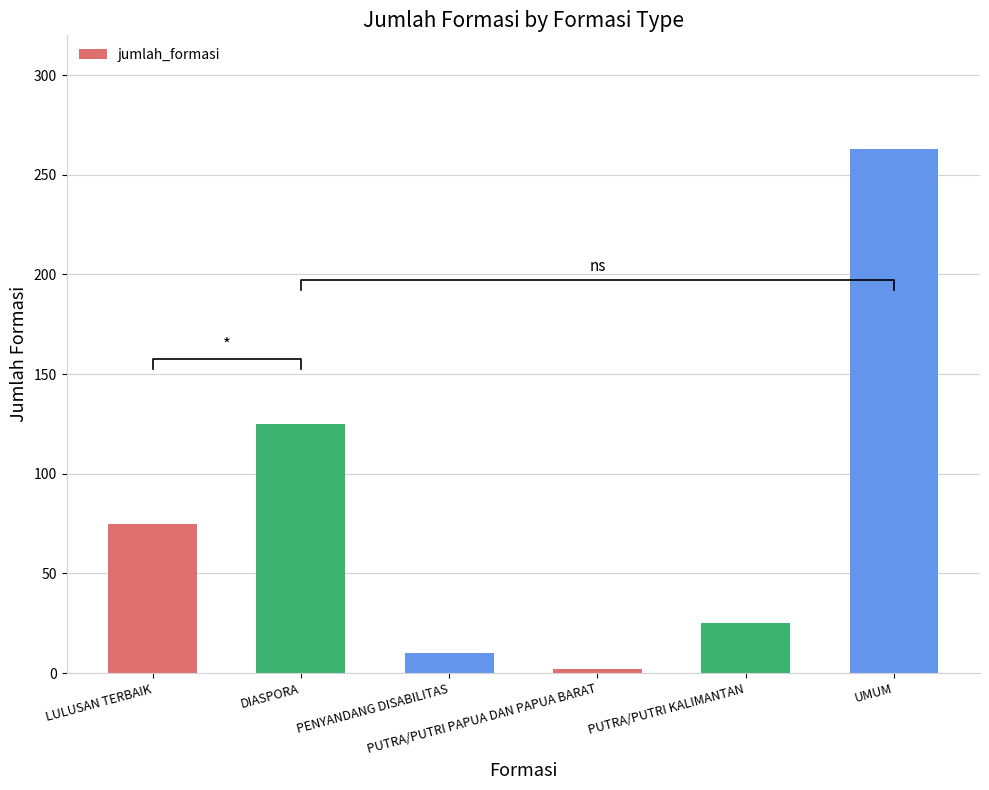

The chart shows a value of 10 at PENYANDANG DISABILITAS. True or false?

True